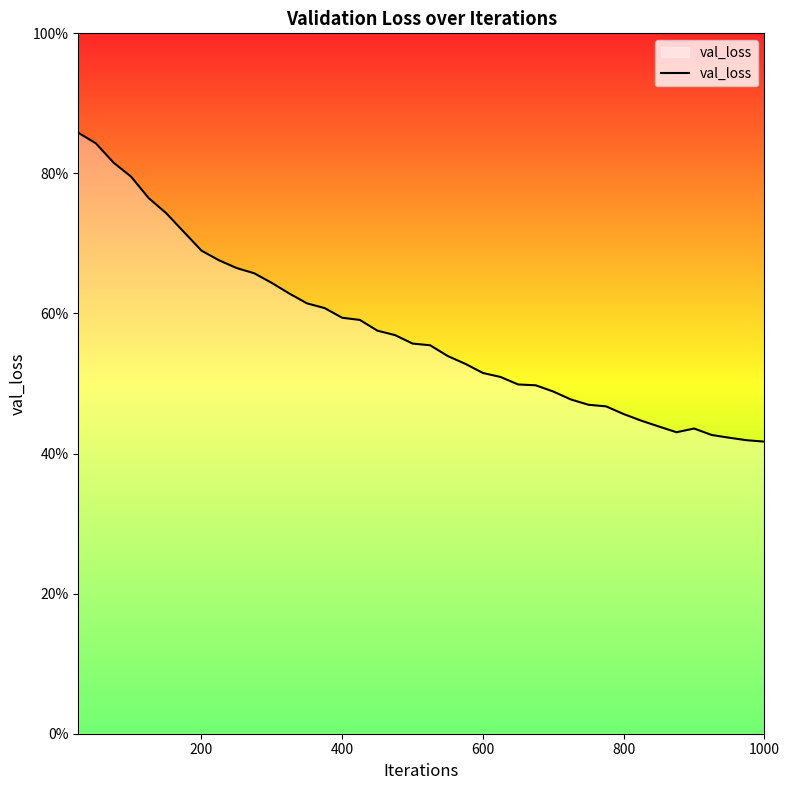

What is the sum of all values?

23.0